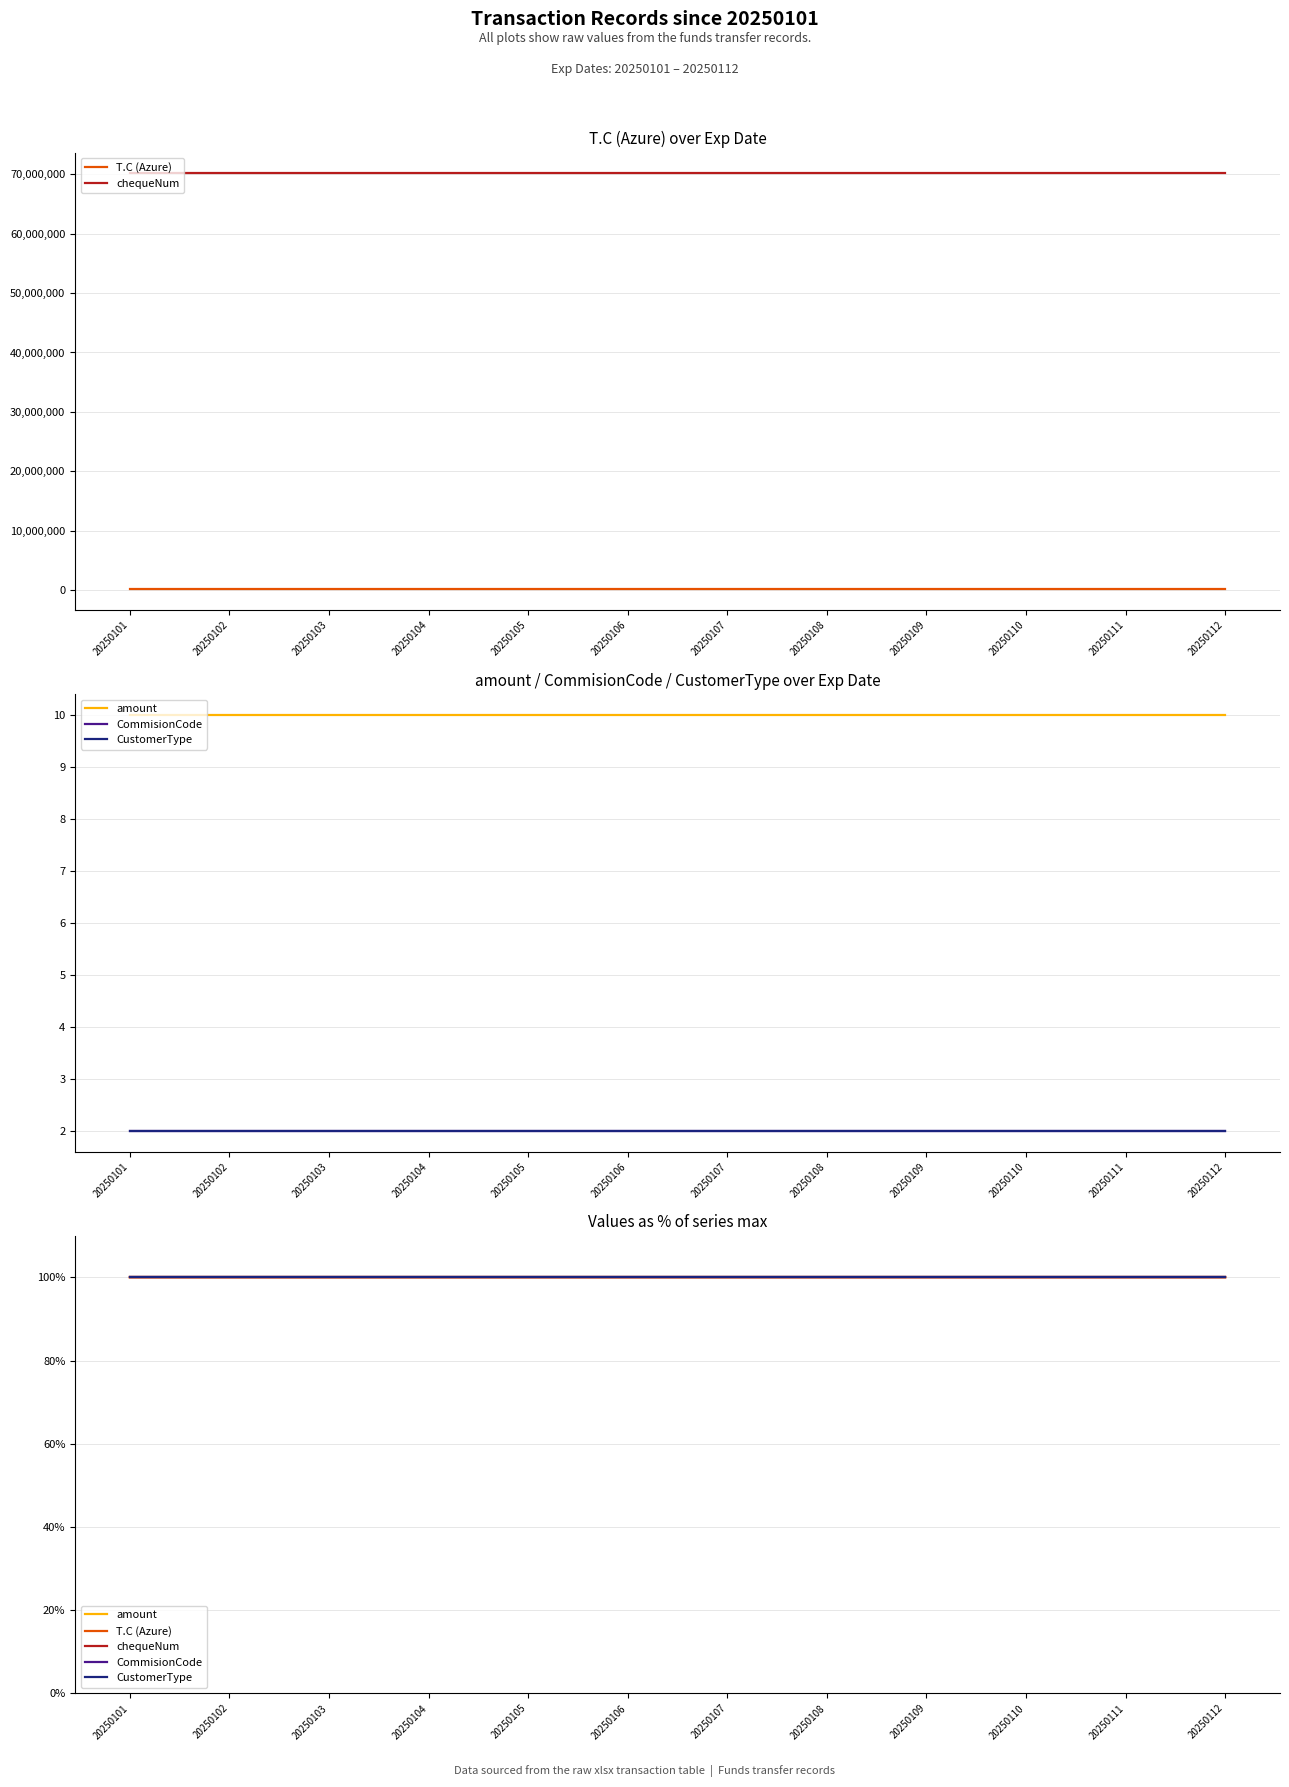

What is the average value of the CommisionCode series?

100.0